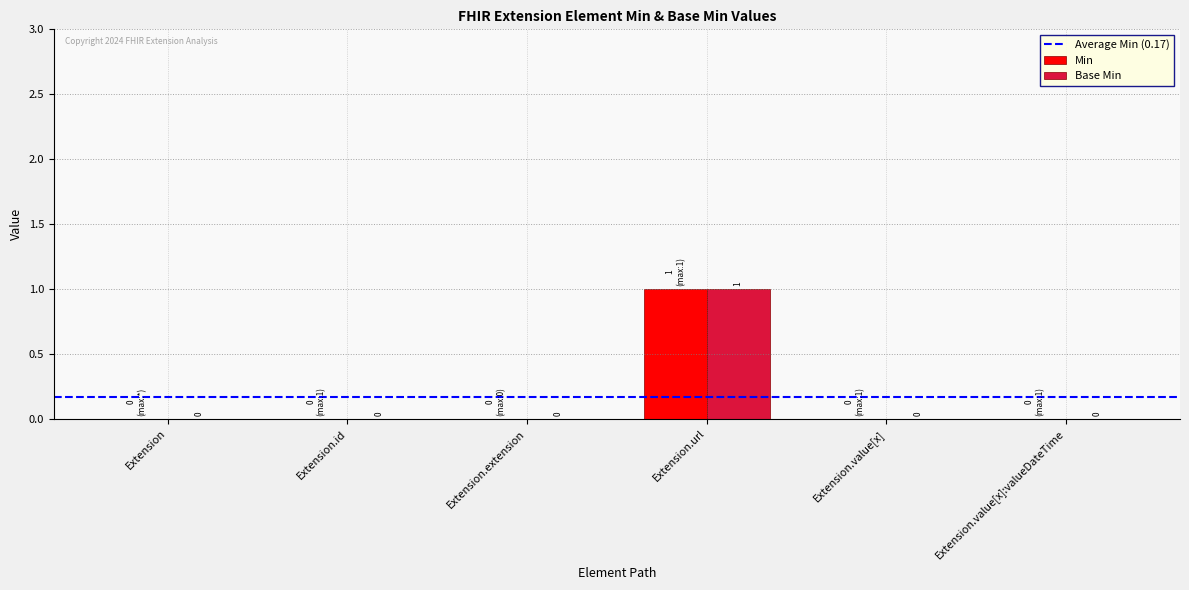

The value of Base Min at Extension.id is 0. True or false?

True